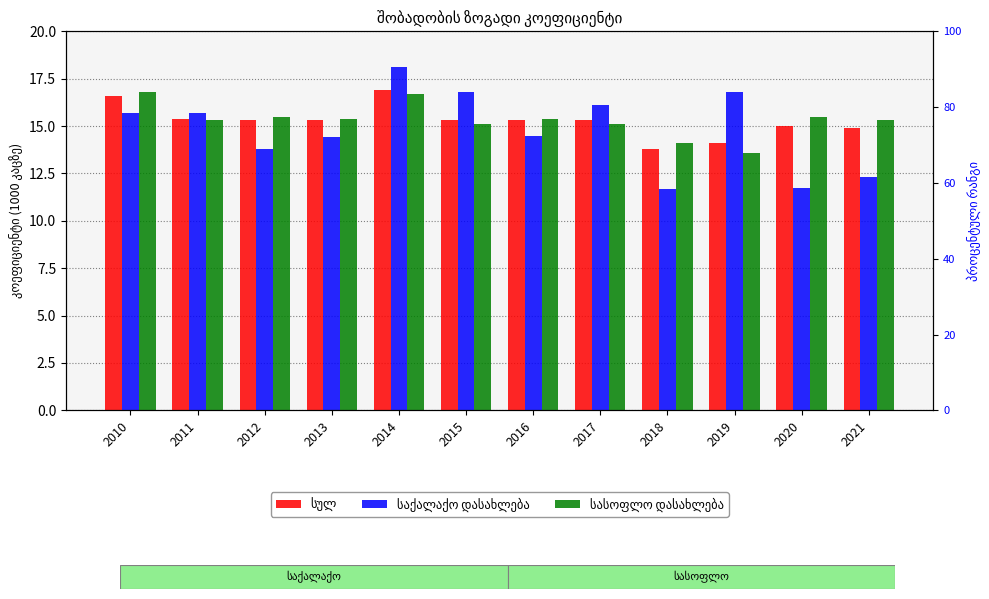

Read the საქალაქო დასახლება value at 2014.

18.1